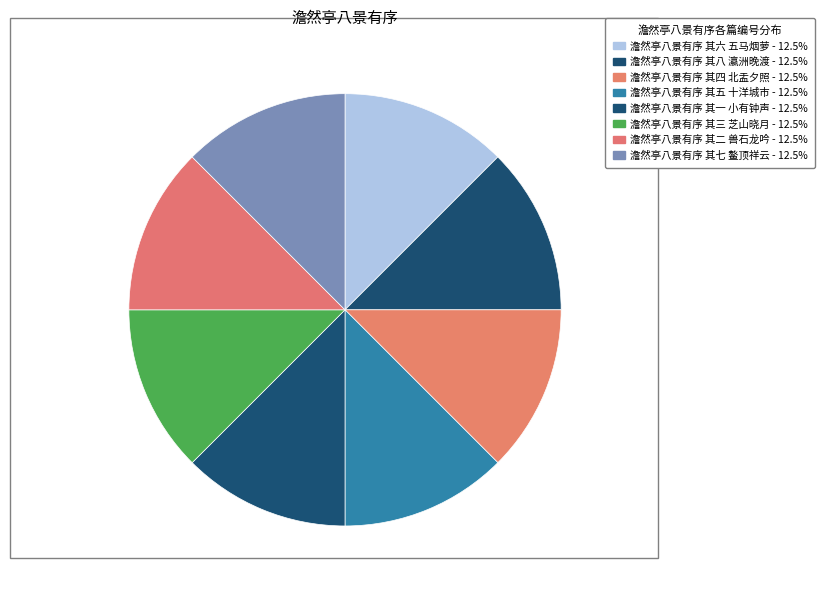

What is the ratio of the value at 澹然亭八景有序 其三 芝山晓月 to the value at 澹然亭八景有序 其五 十洋城市?

1.0